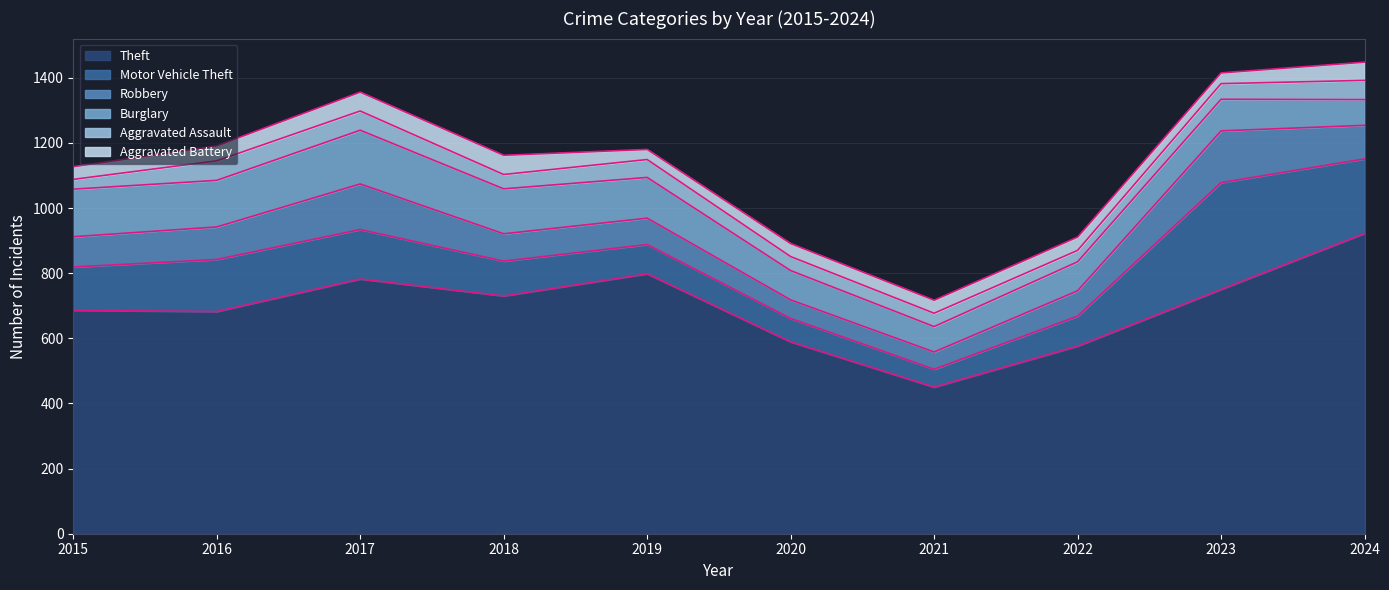

At which label does Aggravated Assault first exceed 48?

2016